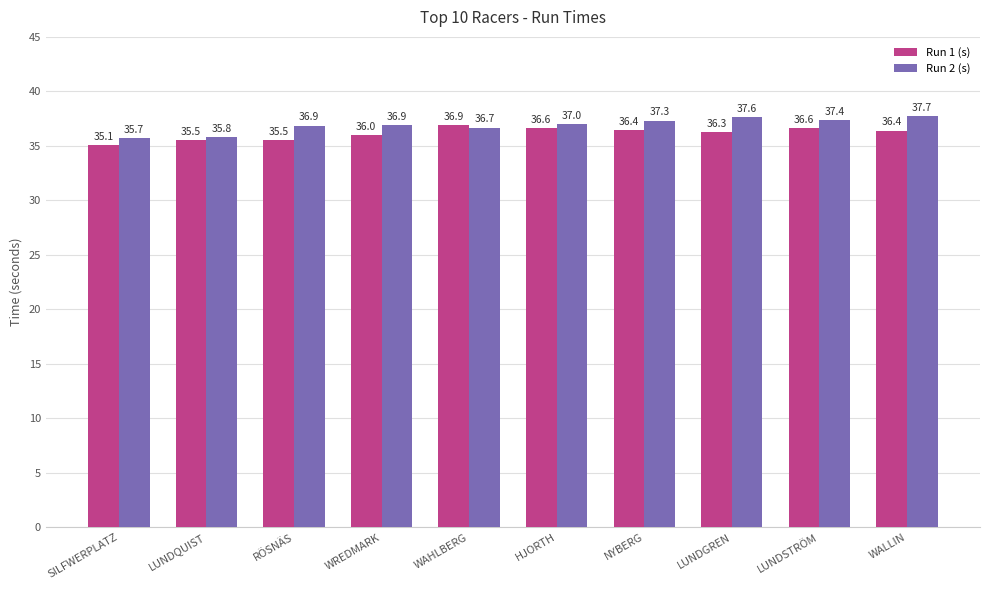

What is the sum of the Run 1 (s) values at RÖSNÄS and WREDMARK?

71.5